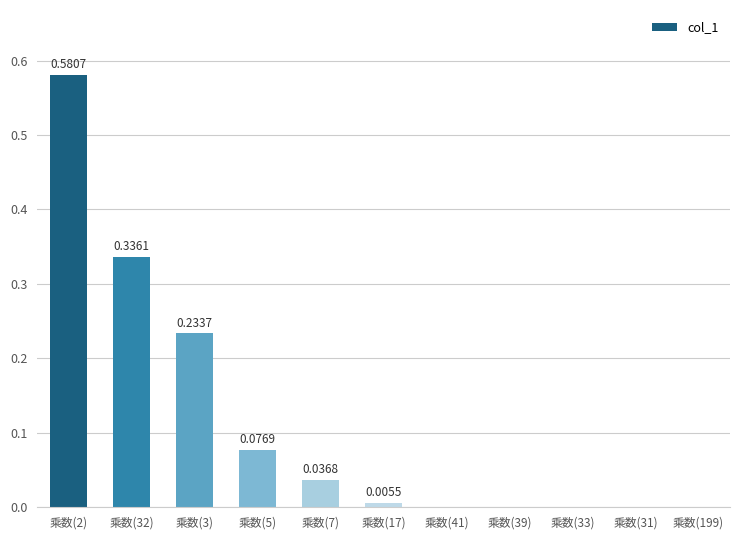

What is the sum of all values?

1.3